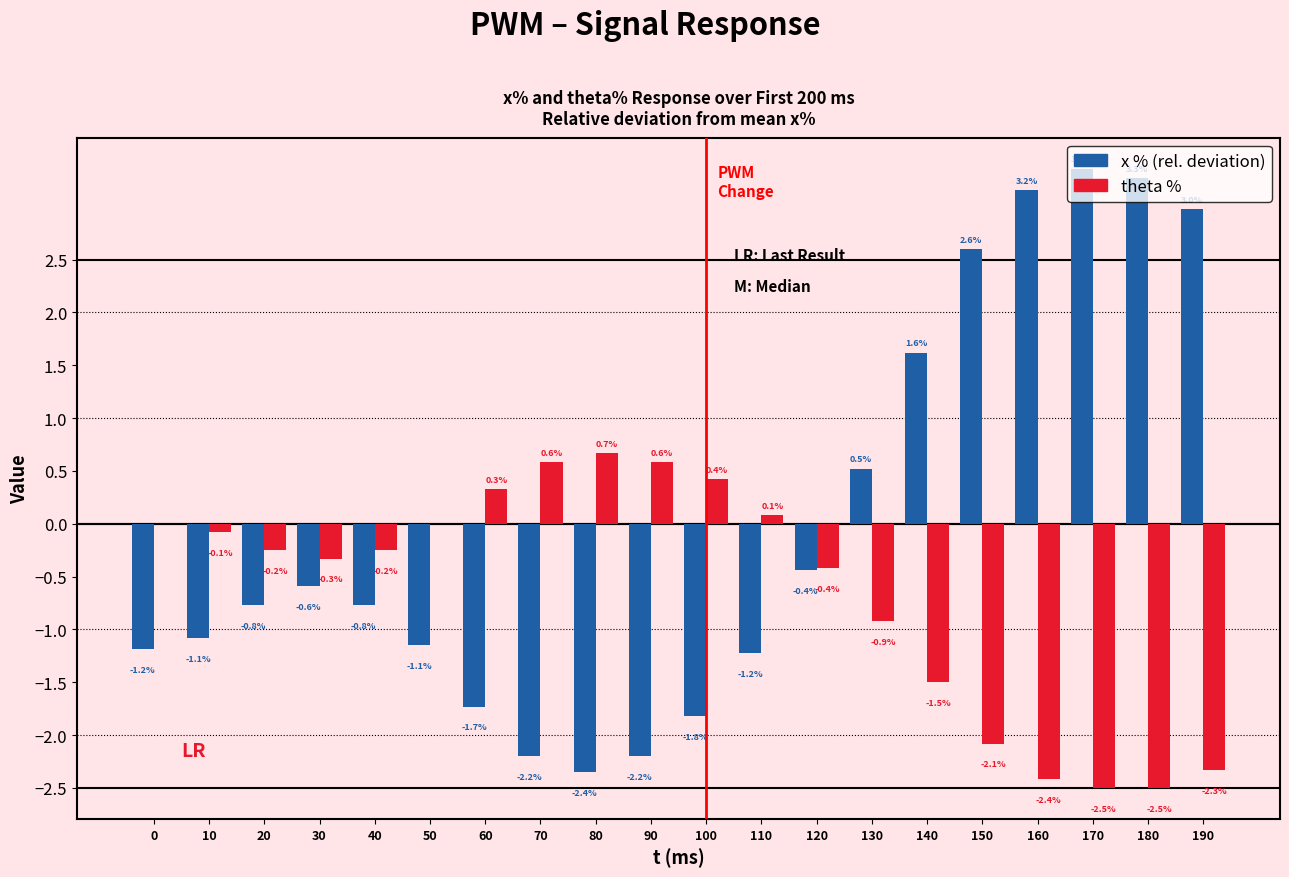

How many groups of bars are there?

20